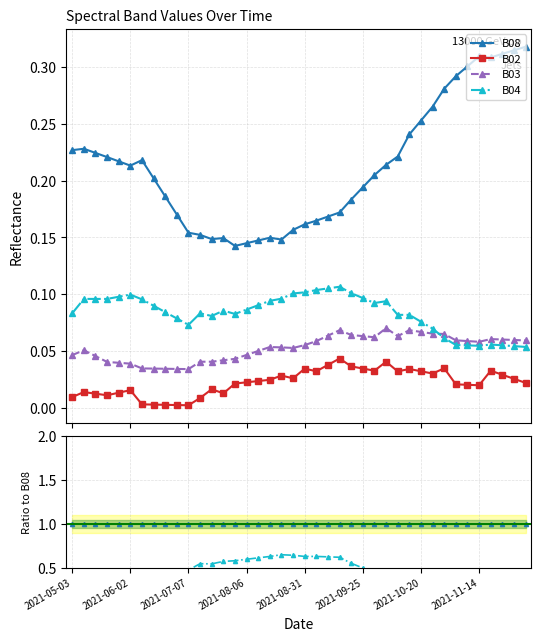

In B04, how many points are lower than both neighbors (excluding endpoints)?

3